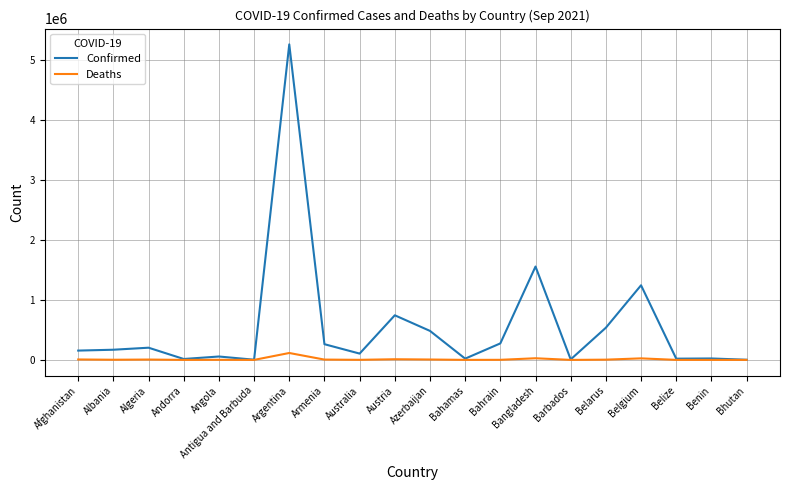

True or false: Deaths has more than 0 points higher than both neighbors.

True